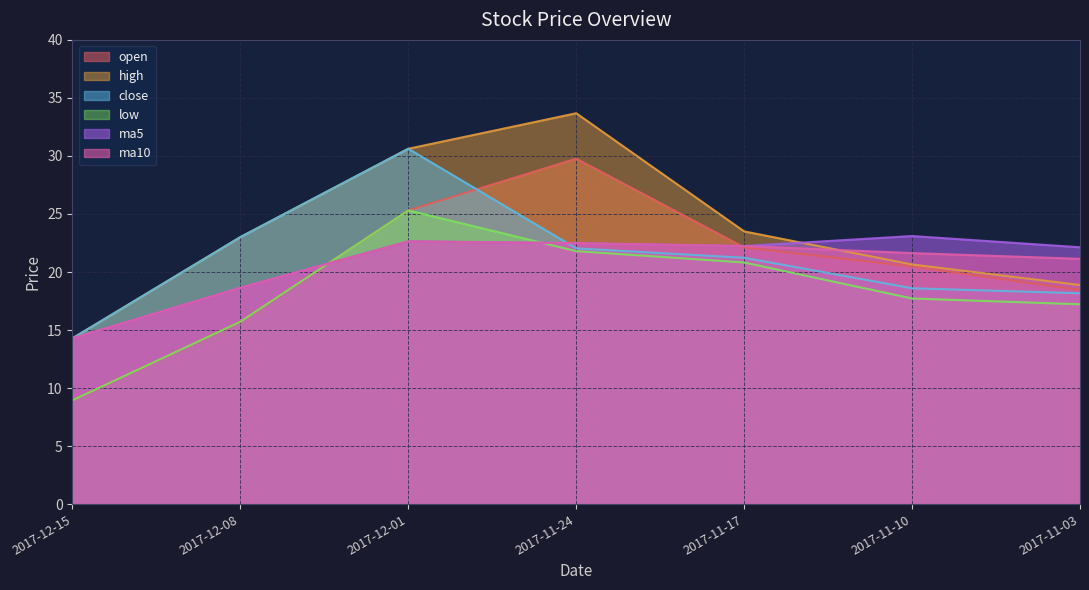

True or false: ma5 and high intersect in this chart.

True